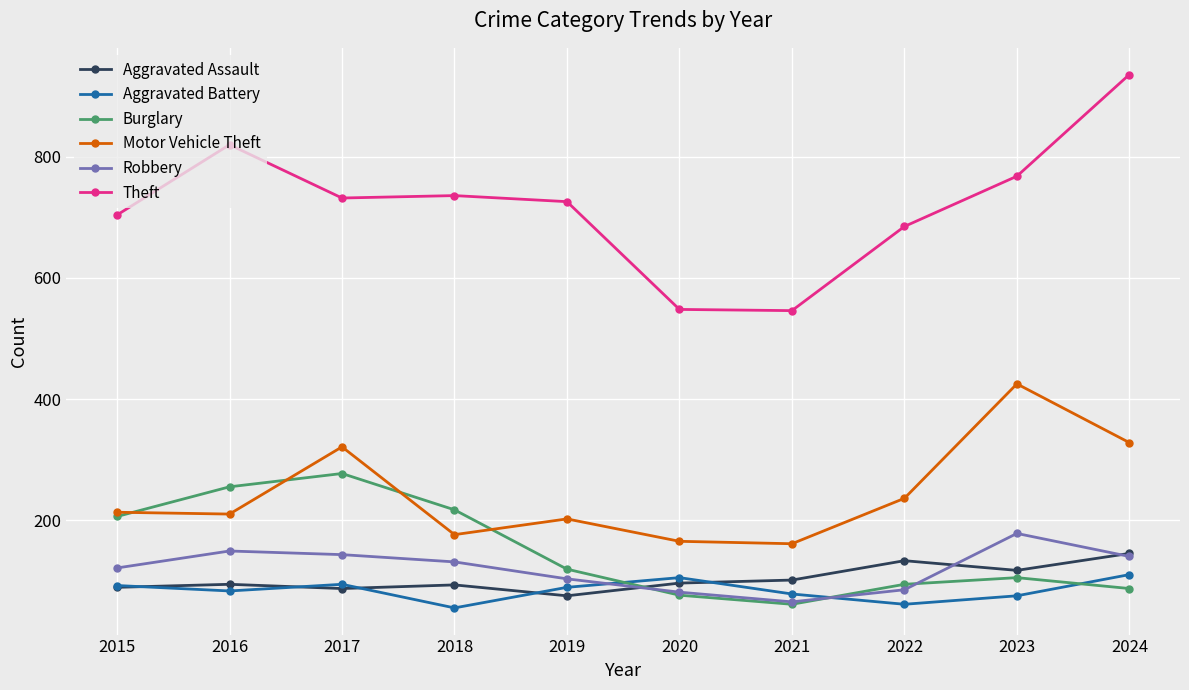

What is the total value across all series at 2016?

1611